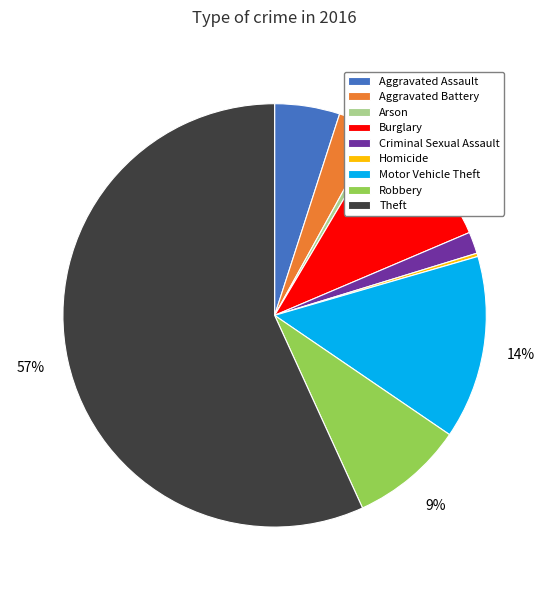

Is it true that Burglary is 19% of the pie?

False